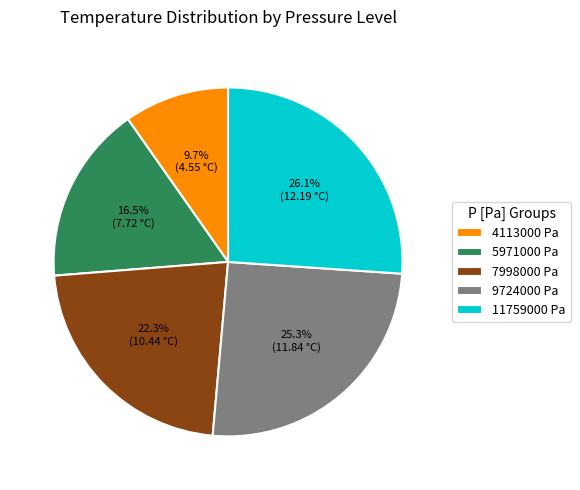

True or false: 9724000 Pa accounts for 25% of the total.

True